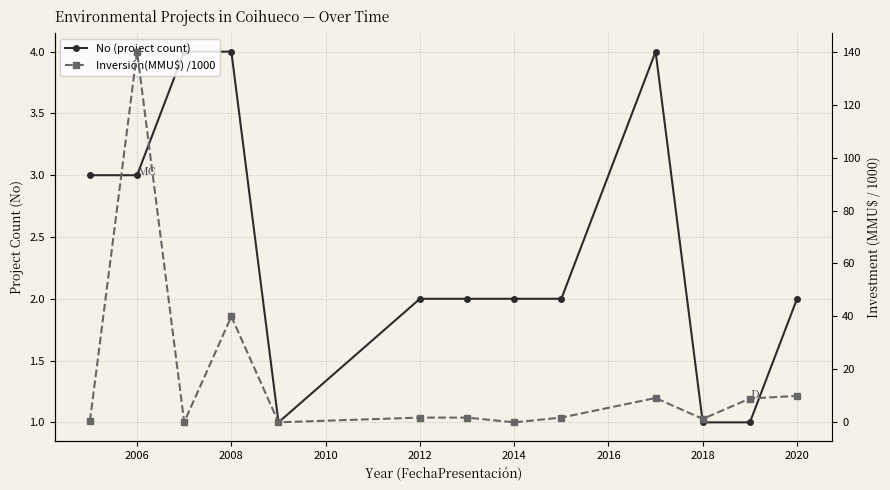

True or false: Inversión(MMU$) /1000 has a value of 15.8 at 2008.

False